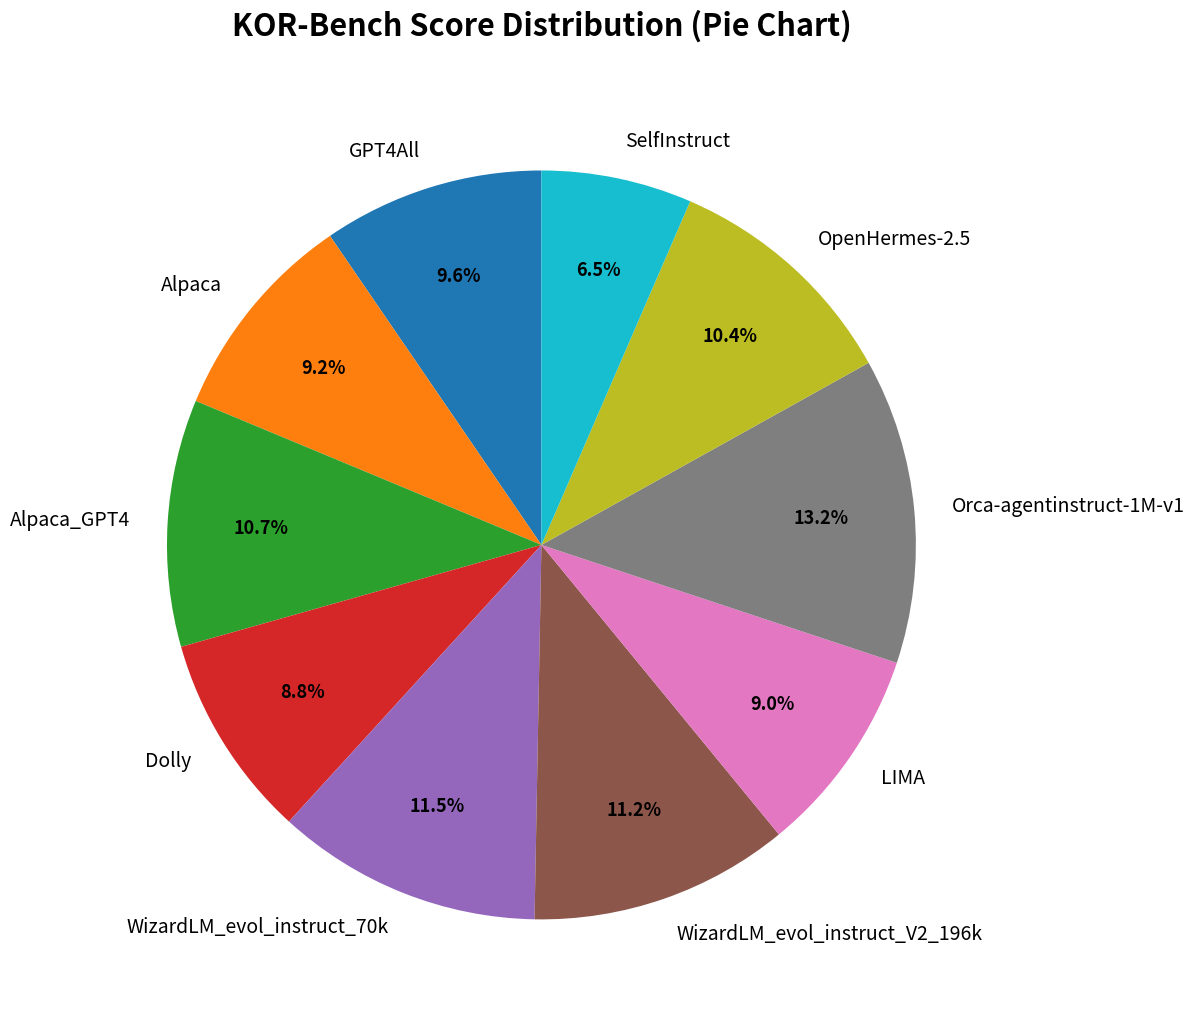

Do Alpaca_GPT4 and OpenHermes-2.5 together represent more than half of the pie?

No